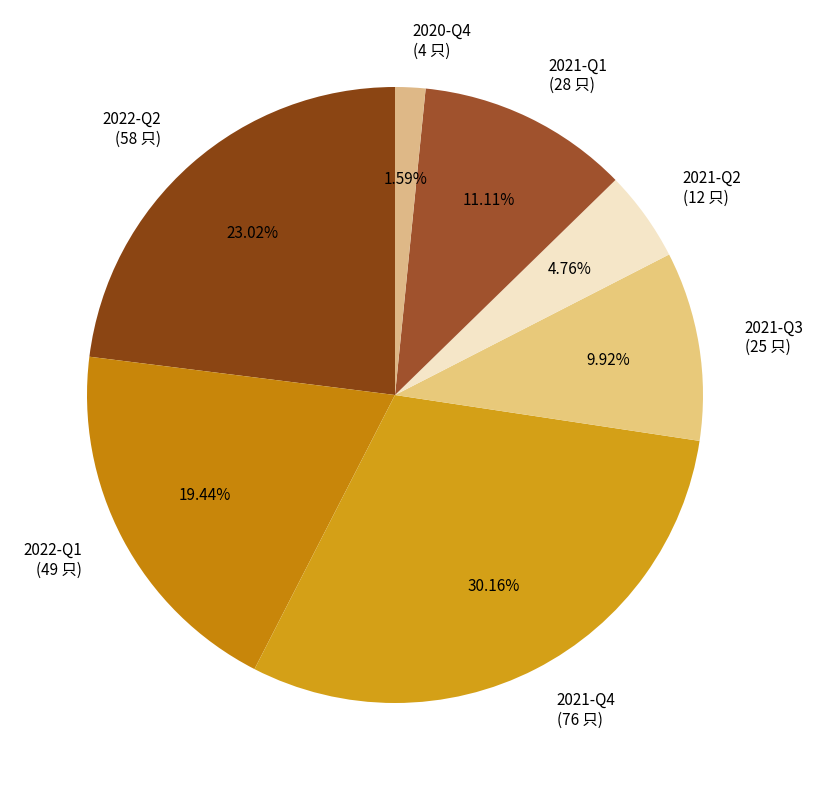

Does 2021-Q2 represent more than half of the total?

No